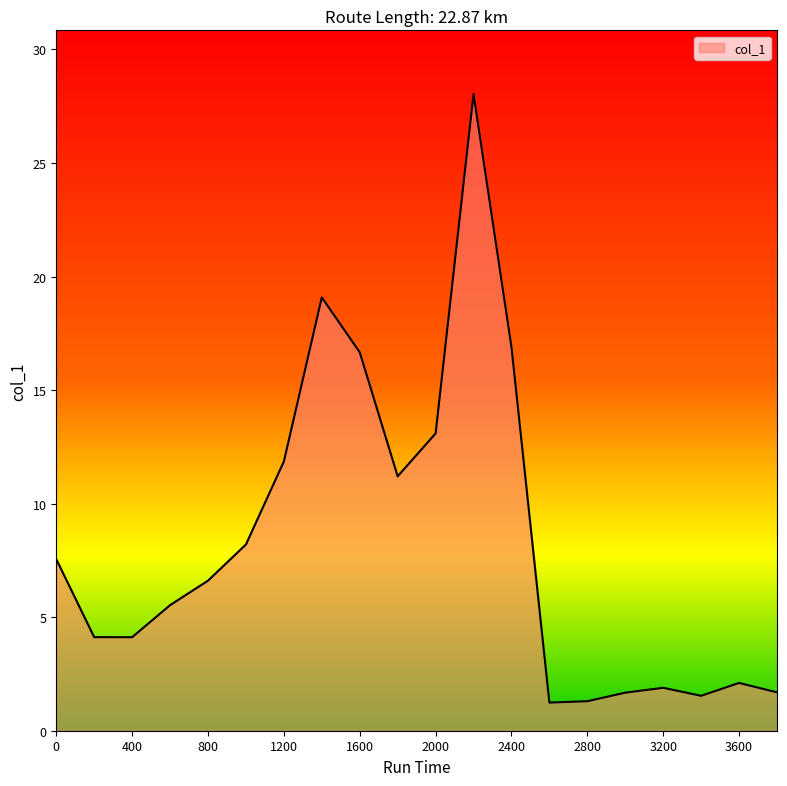

What is the maximum value shown in the chart?

28.0